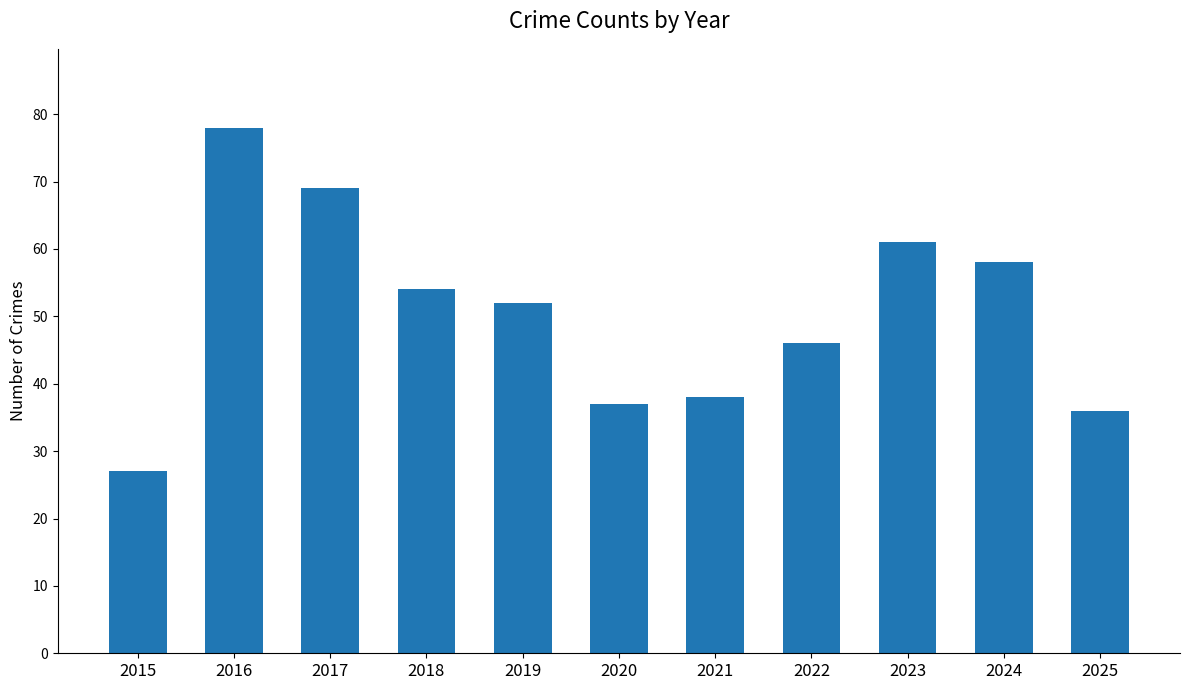

How many bars are there in total?

11